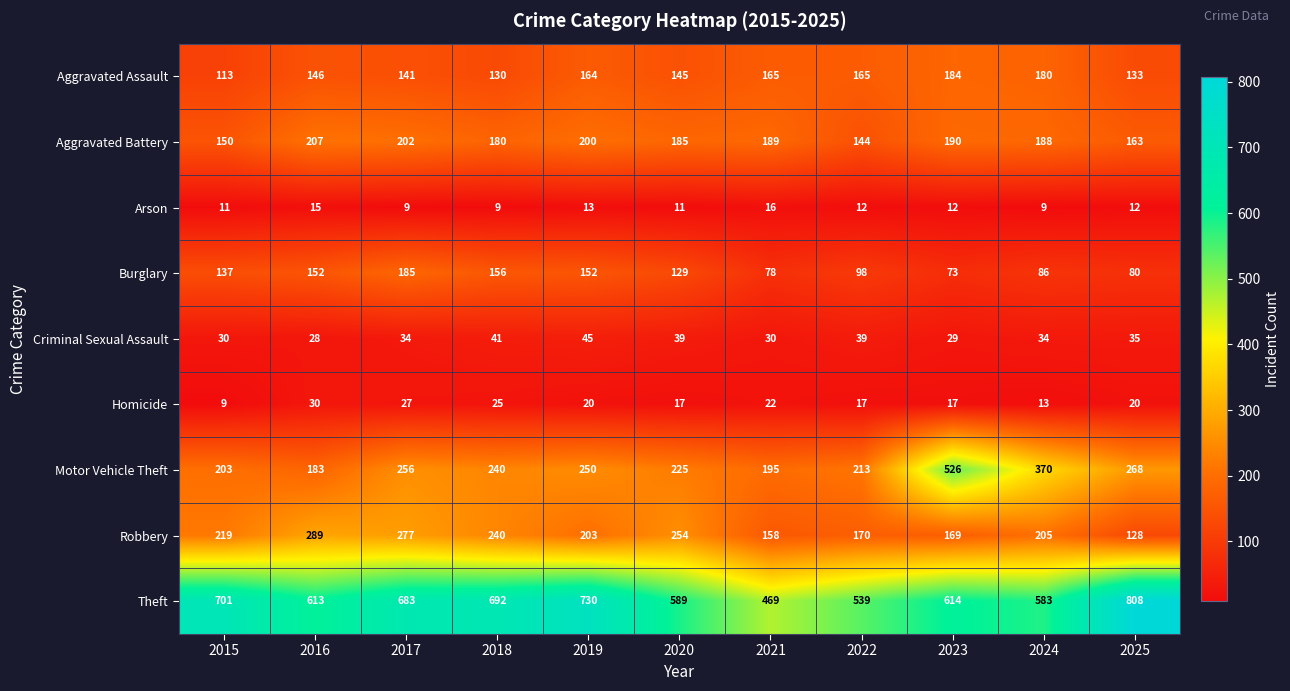

What is the spread (max minus min) of values at 2022?

527